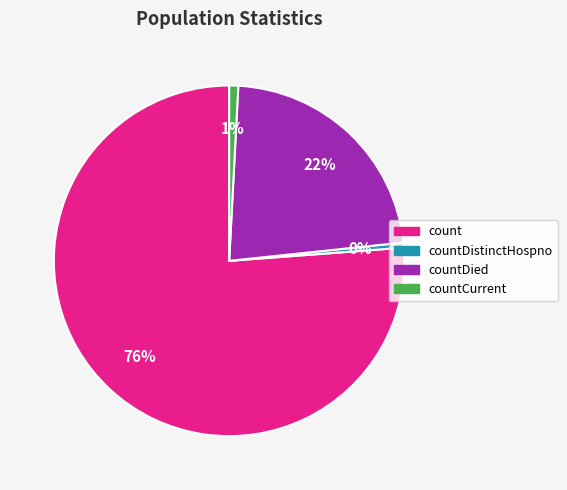

Is the sum of countDistinctHospno and countCurrent greater than half?

No